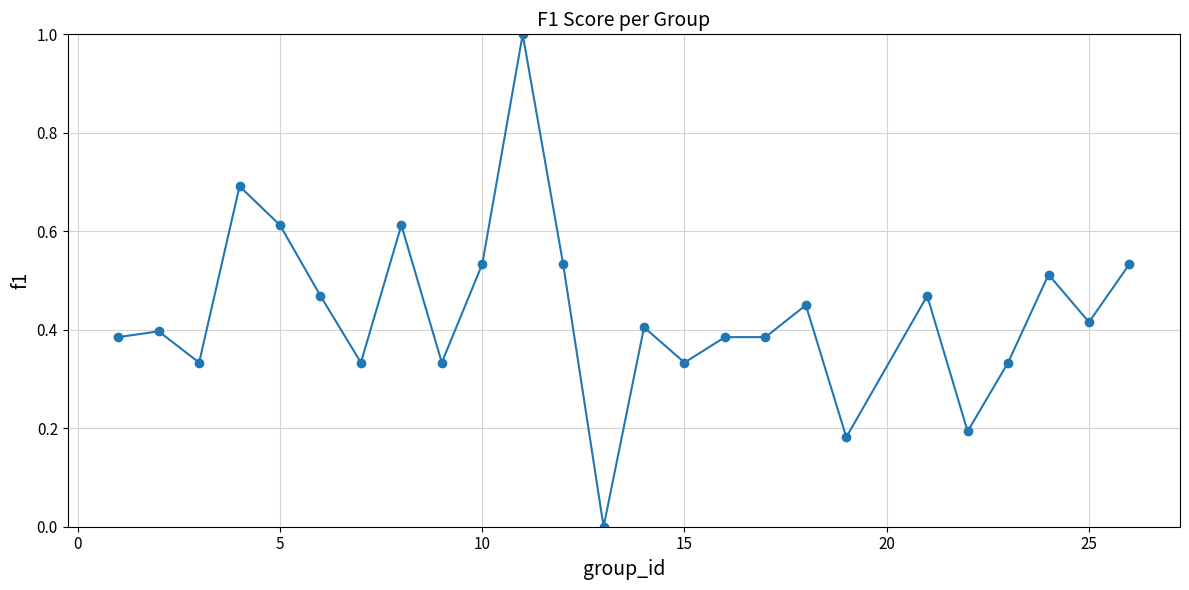

What is the greatest value displayed?

1.0